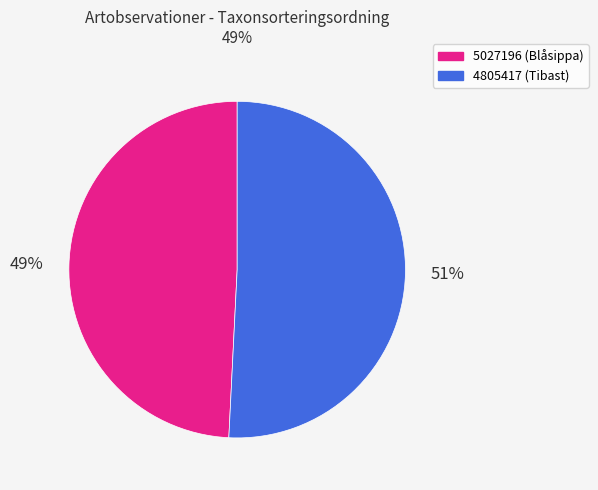

Combined, do 4805417 (Tibast) and 5027196 (Blåsippa) account for over 50%?

Yes